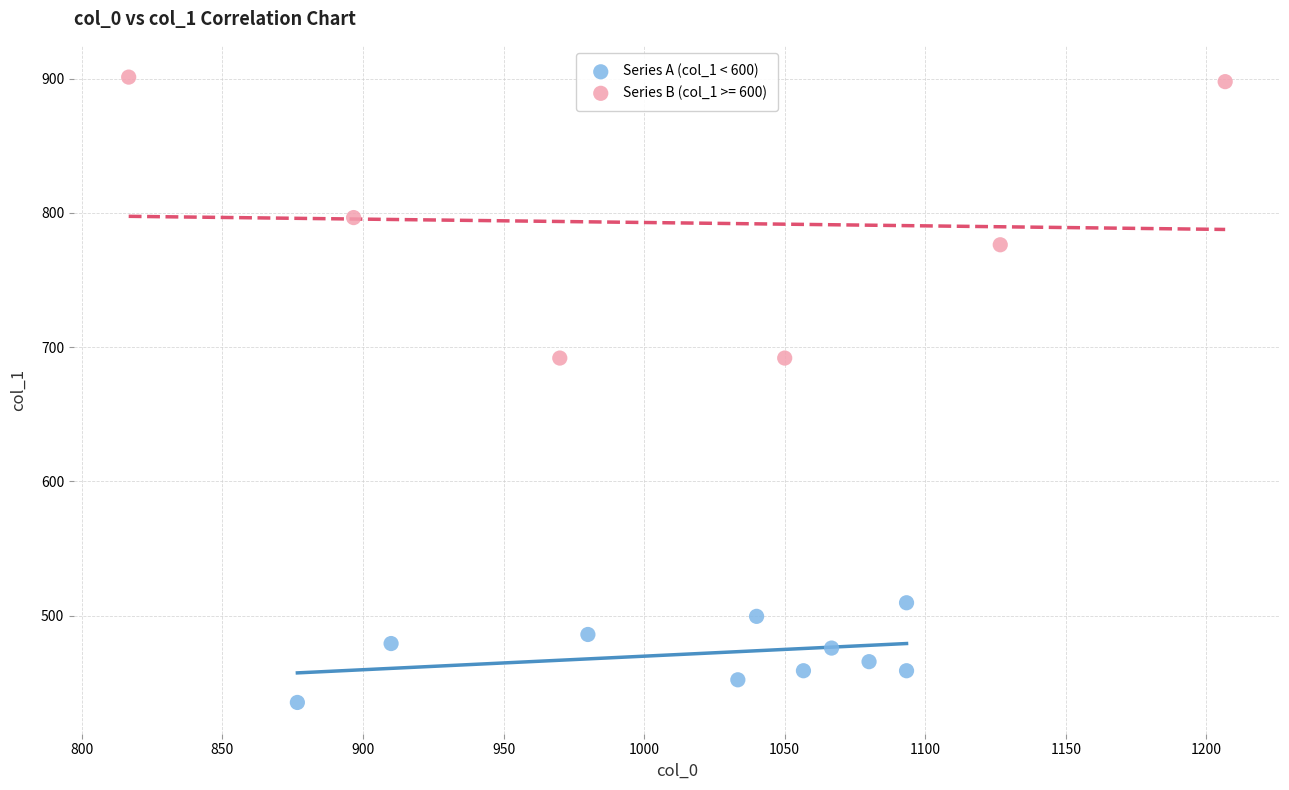

Which series reaches the maximum Y coordinate?

Series B (col_1 >= 600)